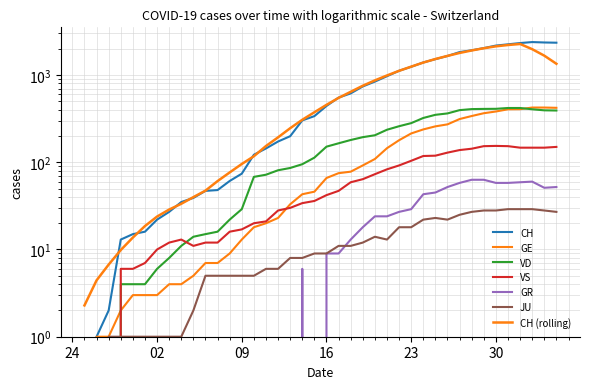

At which label does GE reach its minimum?

24